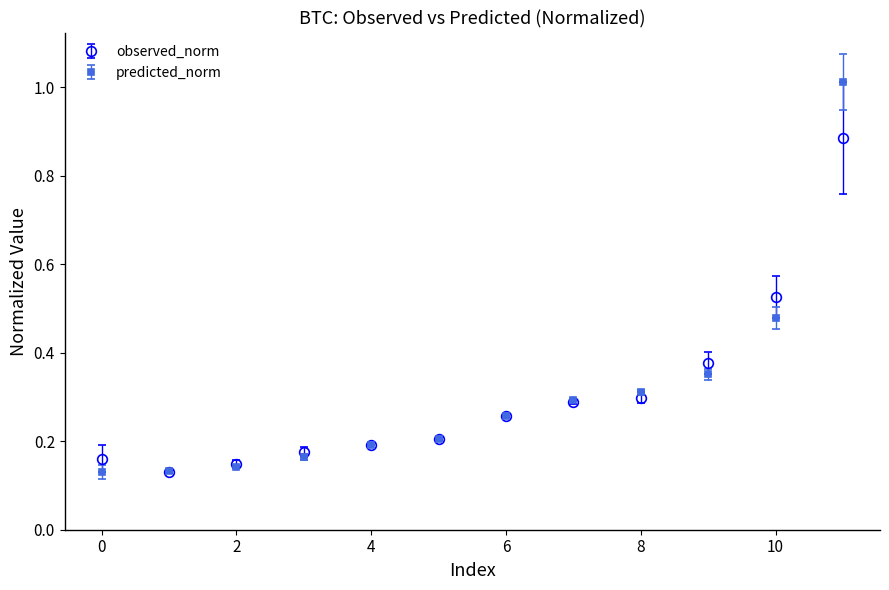

Which series has the largest range (max minus min)?

predicted_norm